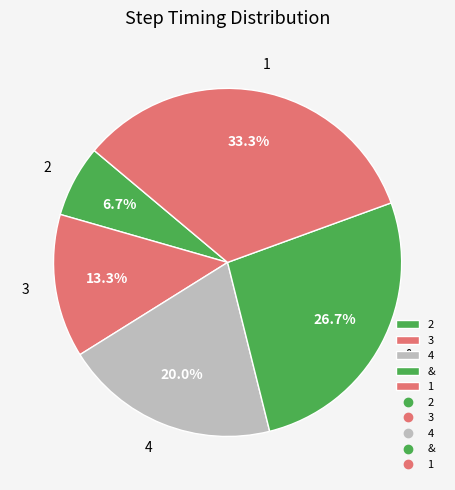

What portion of the pie excludes 3?

86.7%